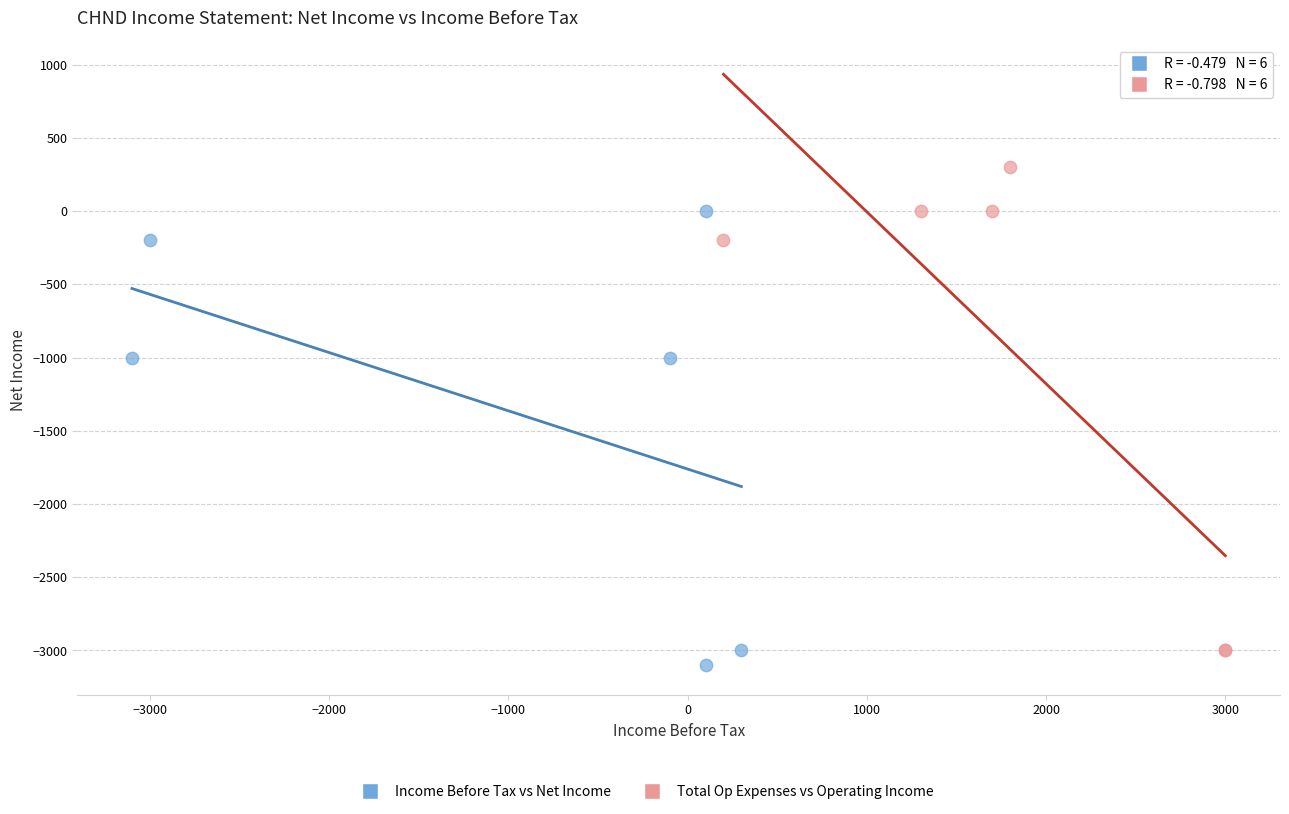

Which series reaches the maximum Y coordinate?

Total Op Expenses vs Operating Income